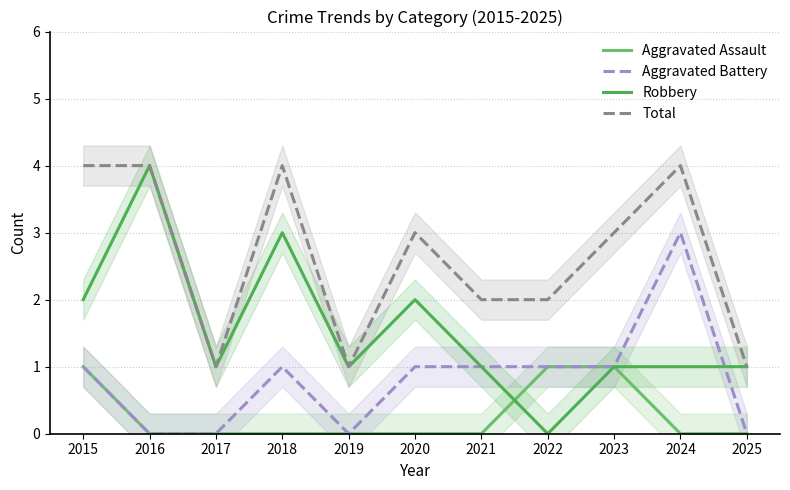

Rank the categories by Total value from lowest to highest.

2017, 2019, 2025, 2021, 2022, 2020, 2023, 2015, 2016, 2018, 2024